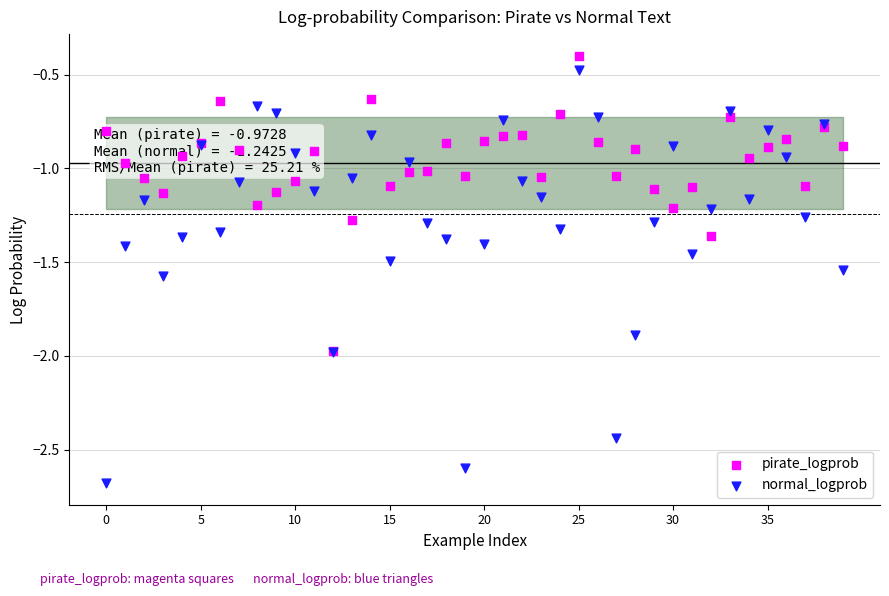

What is the total value across all series at 39?

-2.4